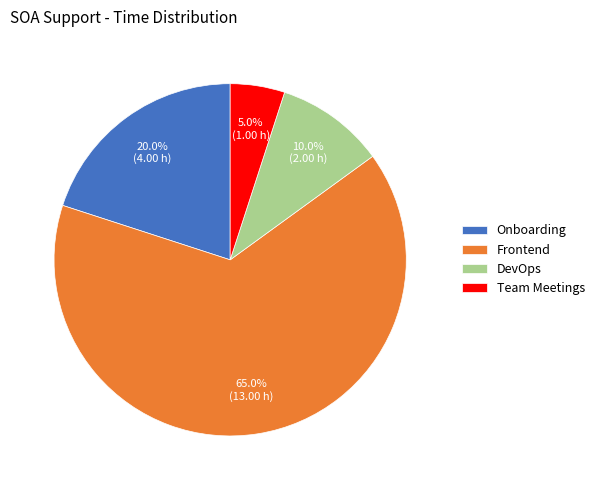

What percentage is the Team Meetings slice, to the nearest percent?

5%